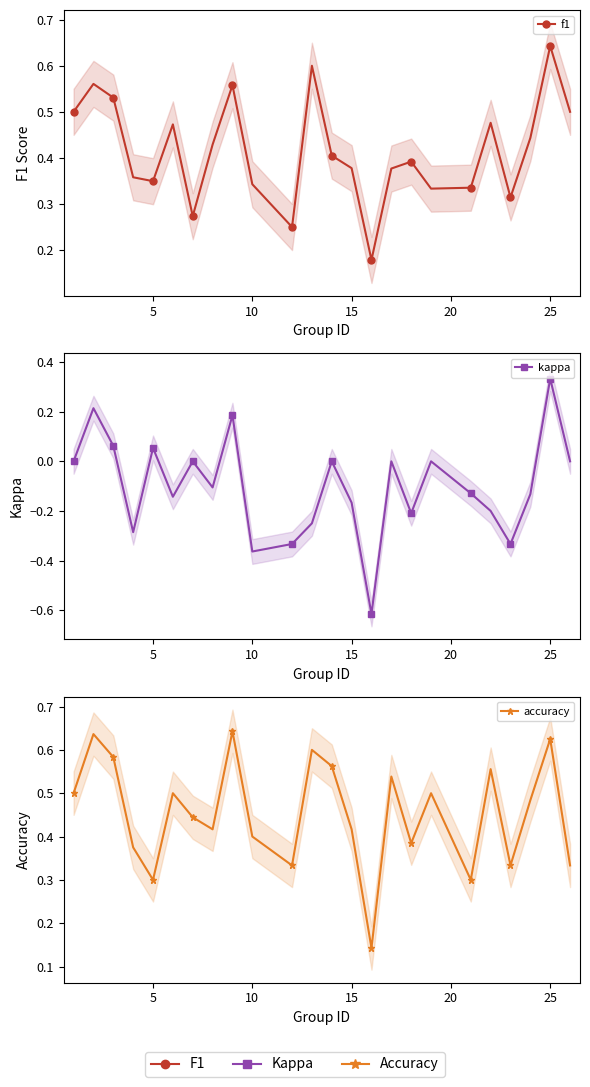

What is the greatest value displayed?

0.6